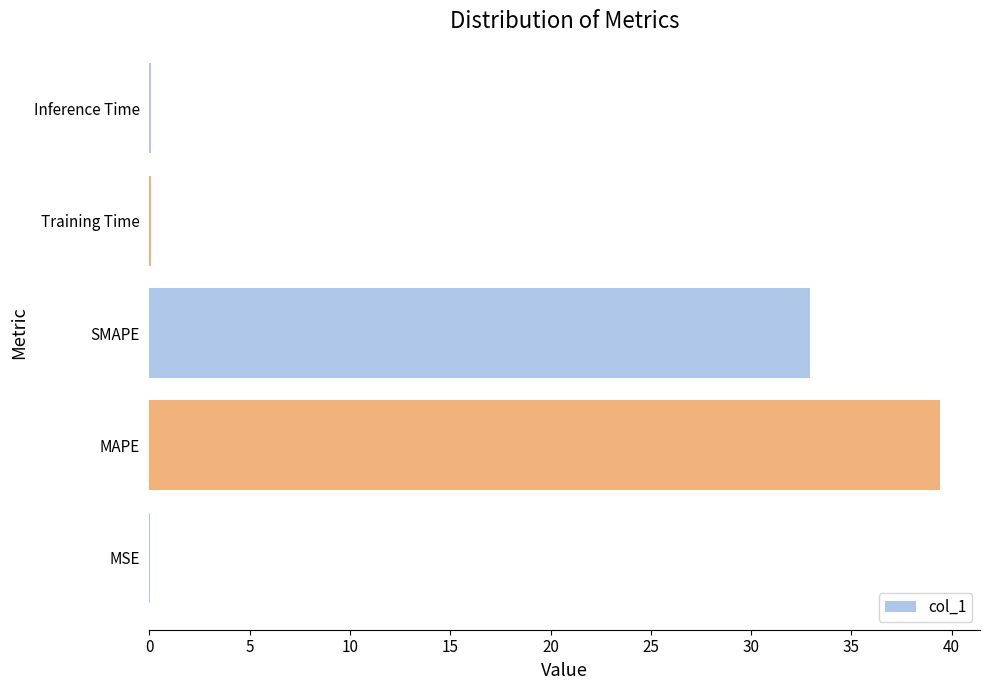

What is the sum of the values at MAPE and SMAPE?

72.4